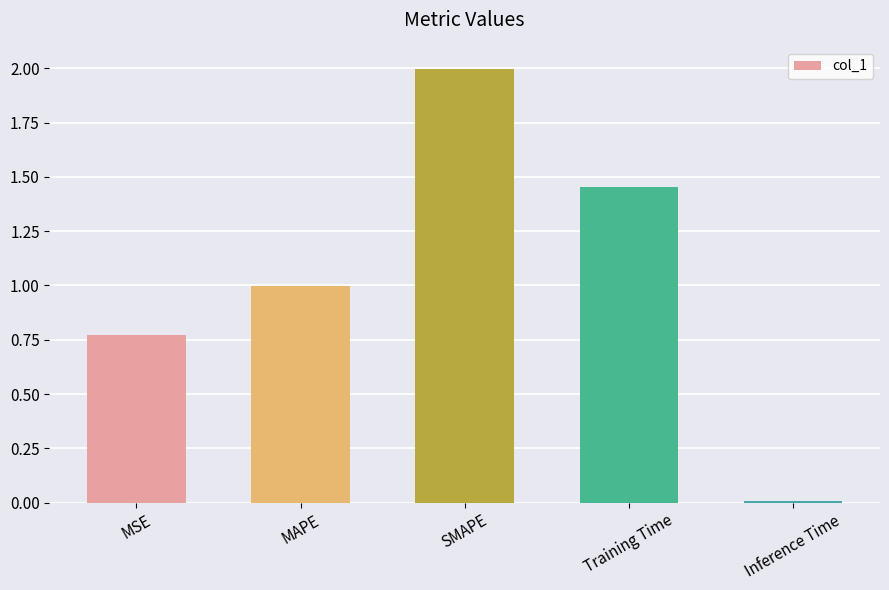

What is the sum of the values at SMAPE and MAPE?

3.0